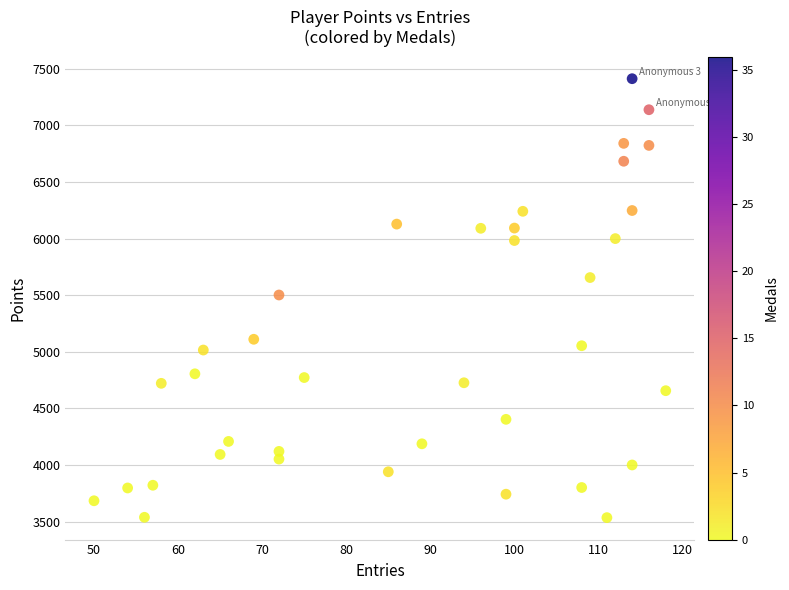

What is the range of X values (max minus min)?

68